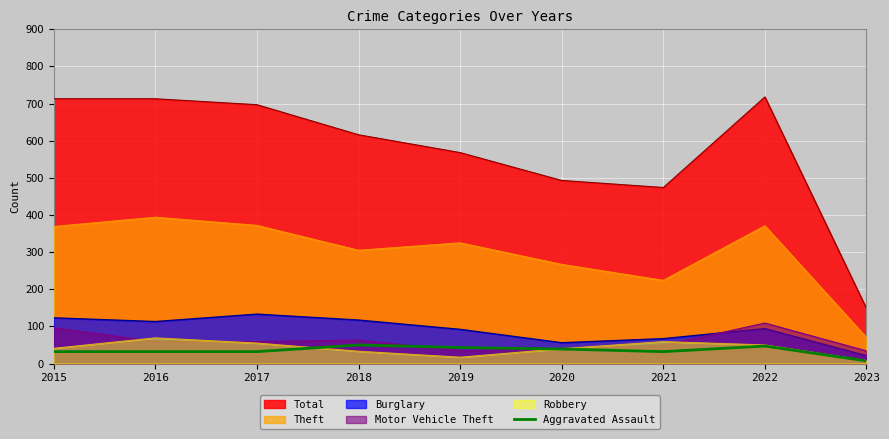

Where is Total nearest to the value 433?

2021